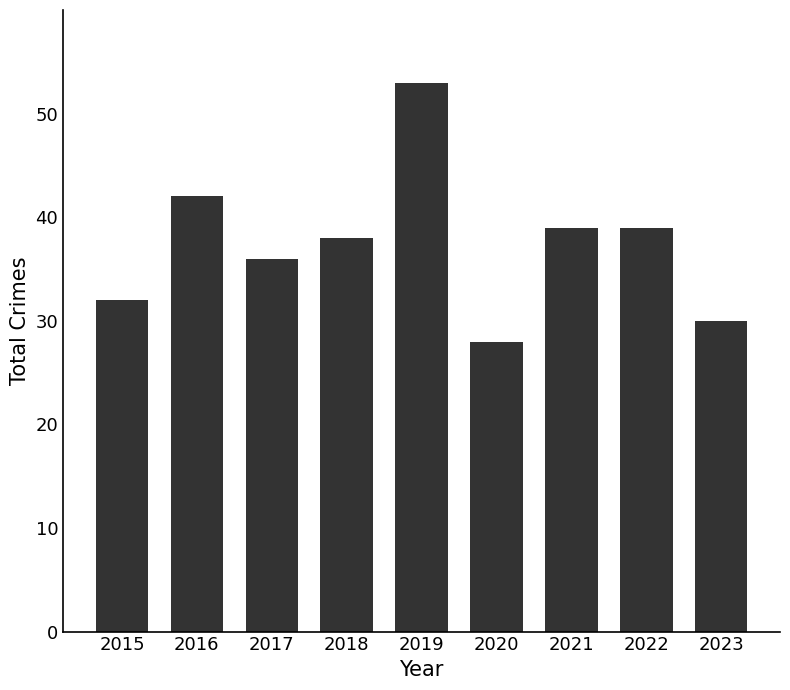

Reading right to left, list all the values displayed in this chart.

2023=30	2022=39	2021=39	2020=28	2019=53	2018=38	2017=36	2016=42	2015=32